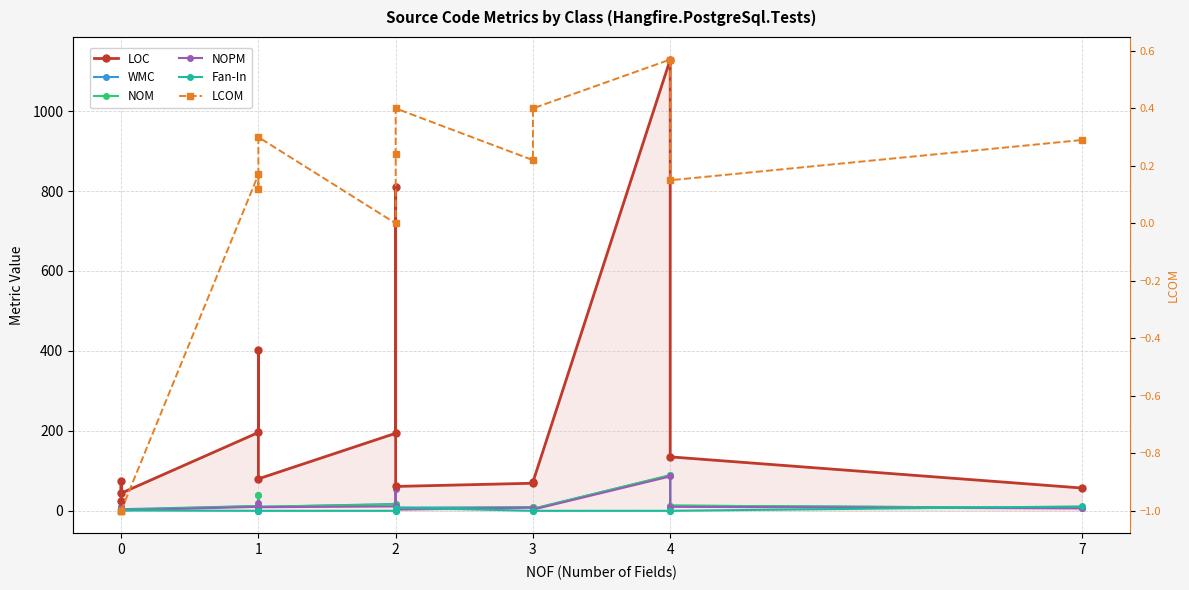

Which series changed the most between 2 and 3?

LOC